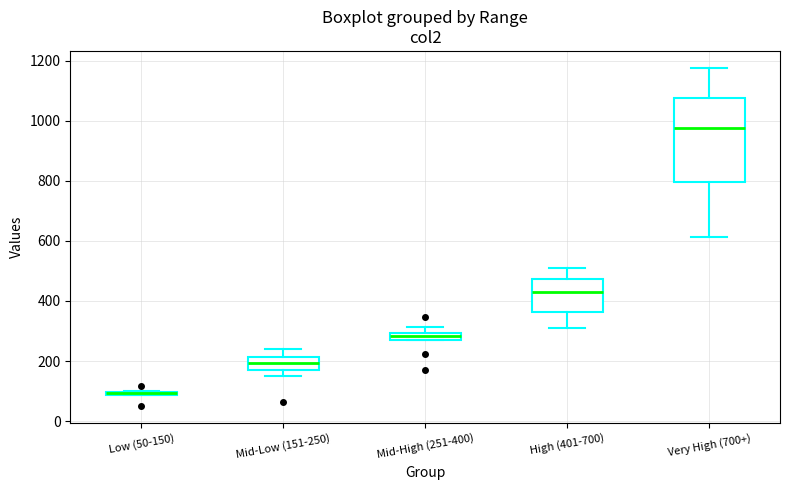

Where is the lower edge of the box for High (401-700) on the y-axis? The values are not printed on the chart, so give them approximately, as read against the axis.

360